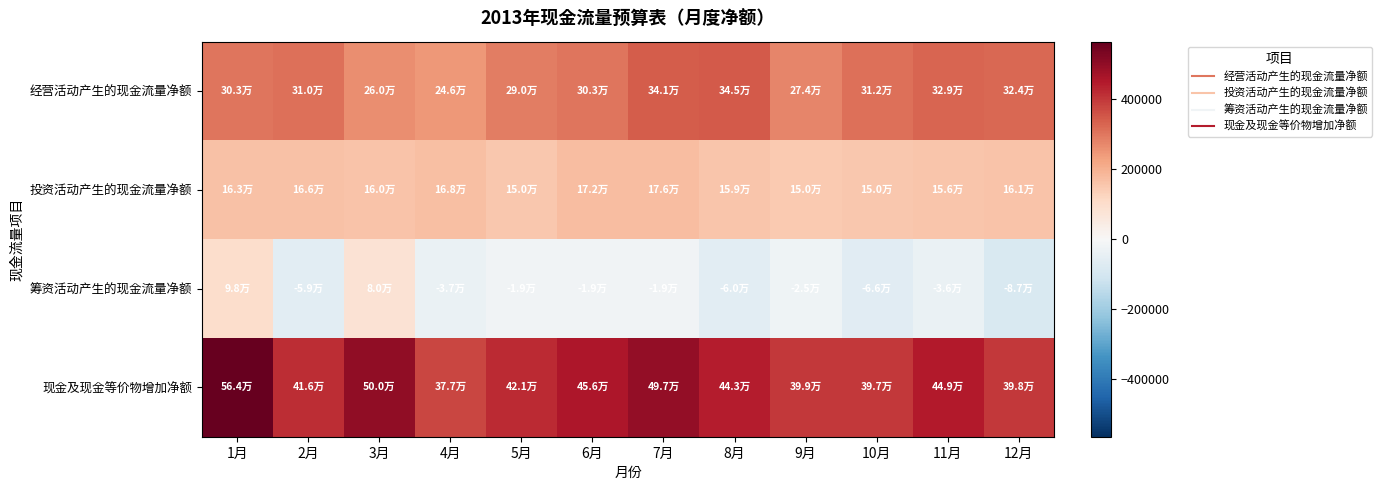

What is the total value across all series at 4月?

754062